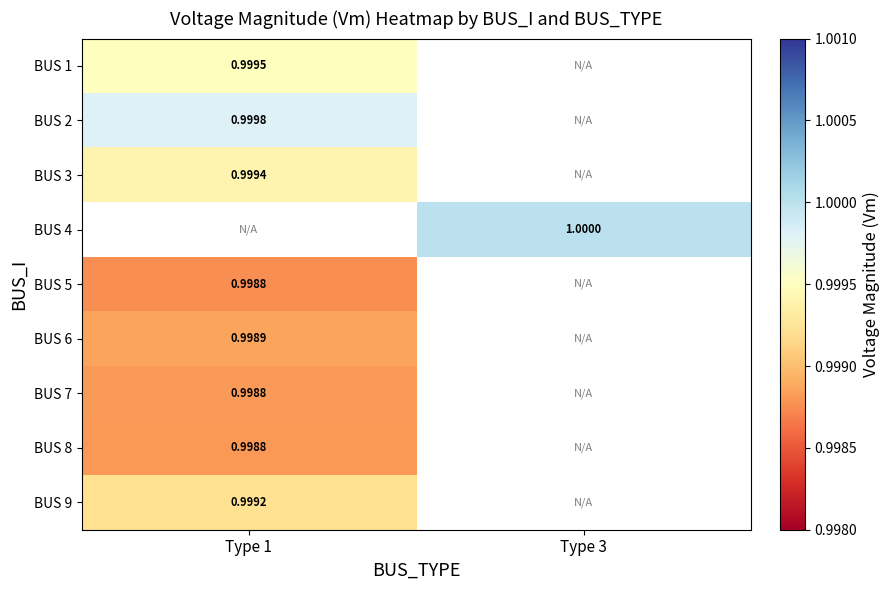

Between Type 1 and Type 3, which is larger?

Type 3